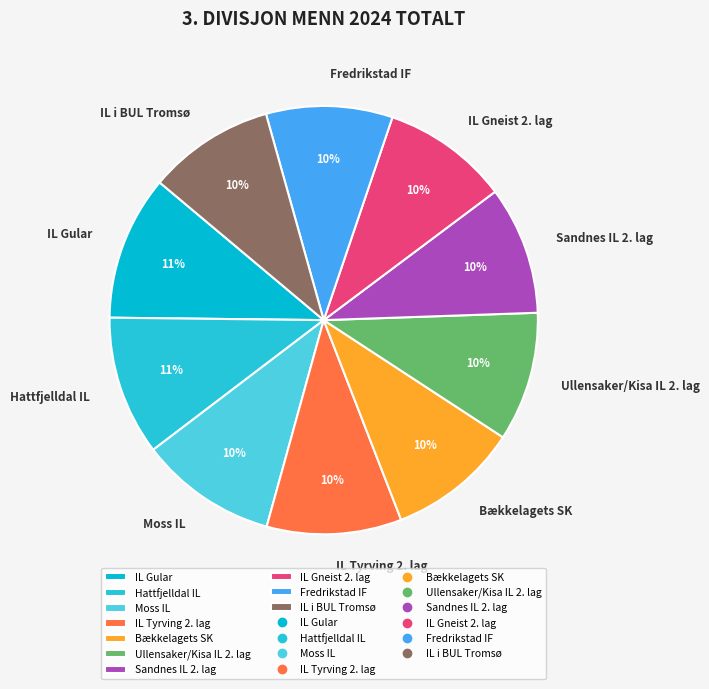

Does Fredrikstad IF represent more than half of the total?

No